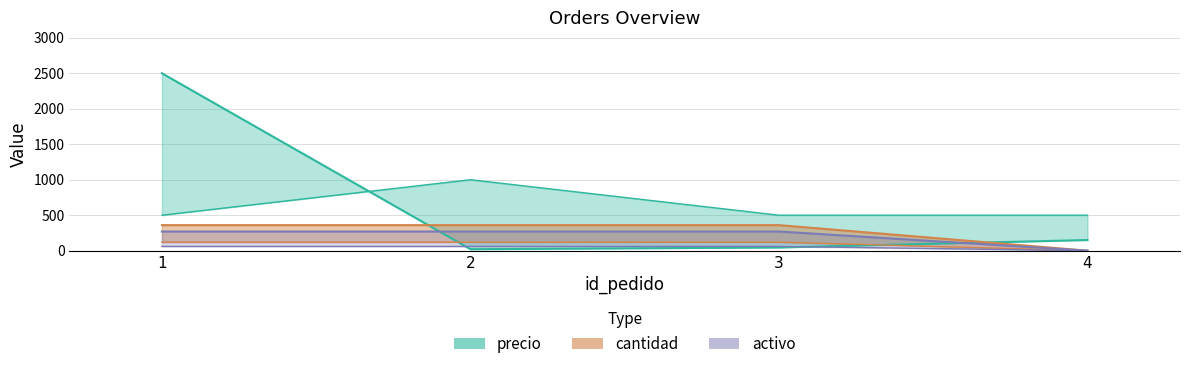

What is the value of the precio point at the 2nd from the left?

20.5